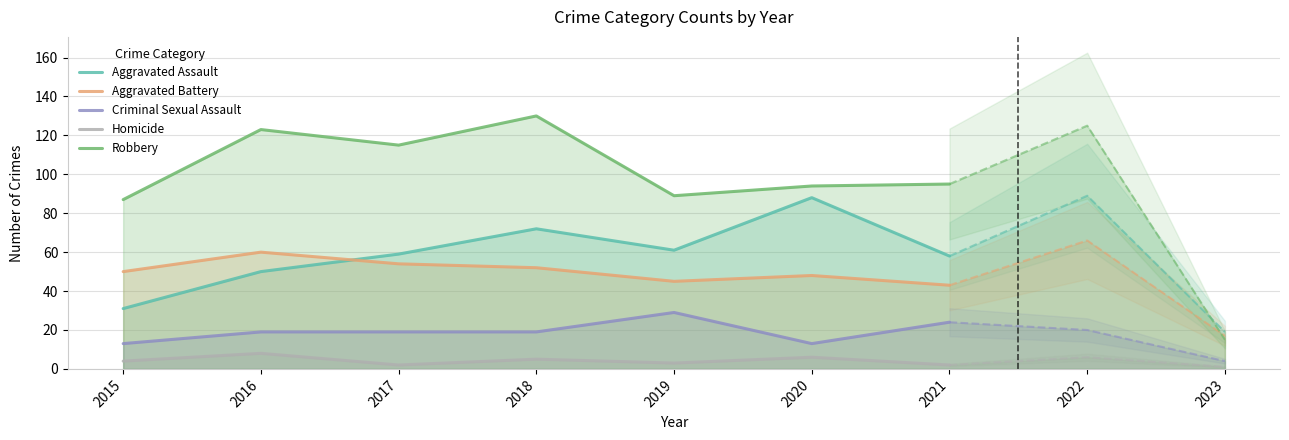

What is the value of the Aggravated Assault point at the 6th from the left?

88